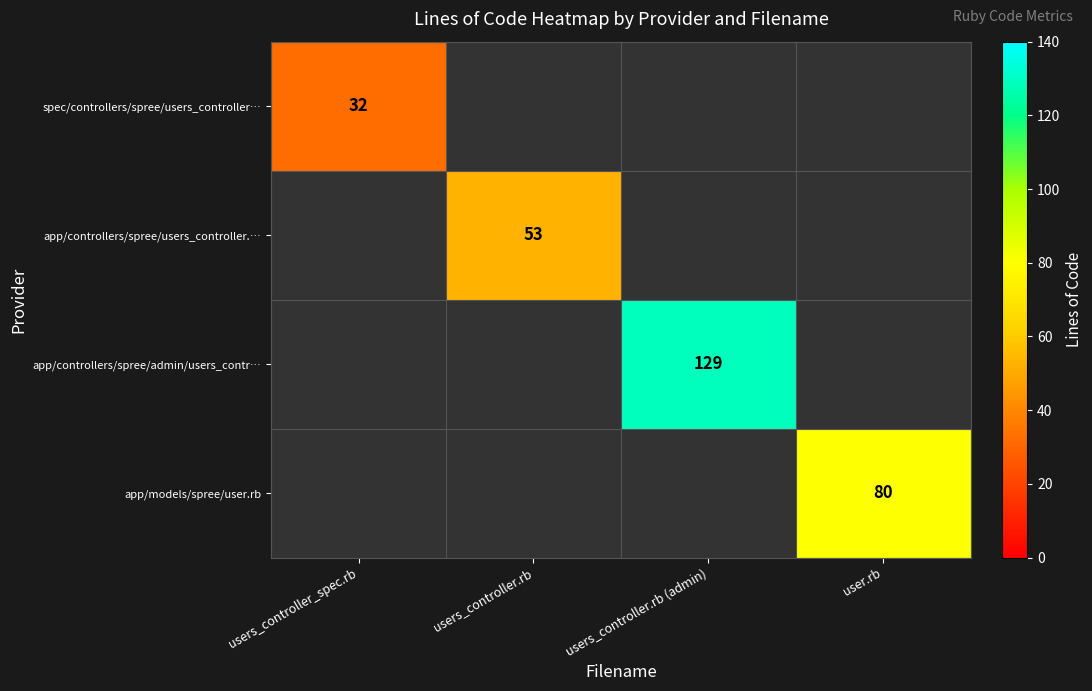

Is it true that app/controllers/spree/users_controller.… equals 53 at users_controller.rb?

True